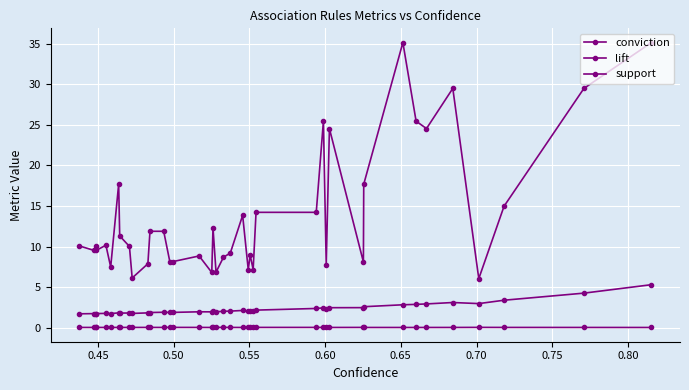

Count the number of categories in the chart.

40